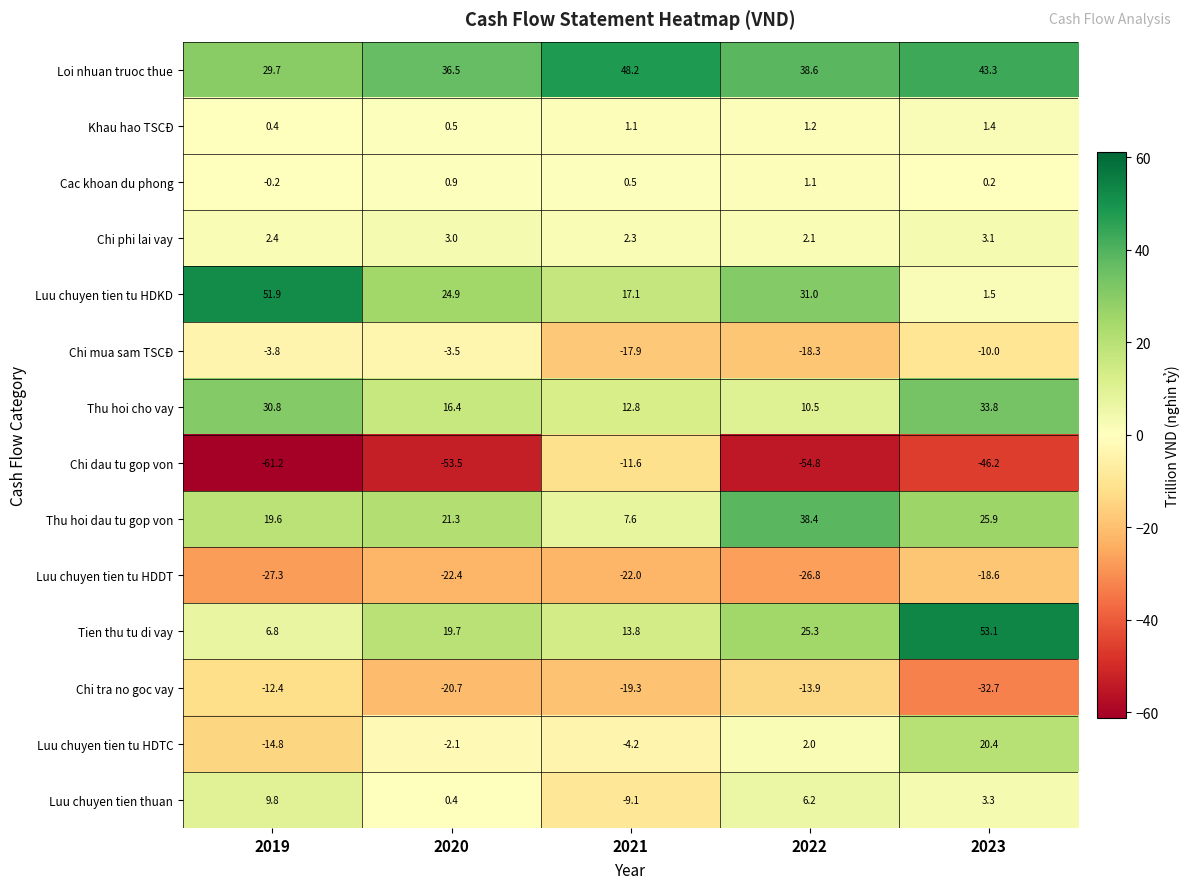

At which label does Loi nhuan truoc thue first exceed 38?

2021